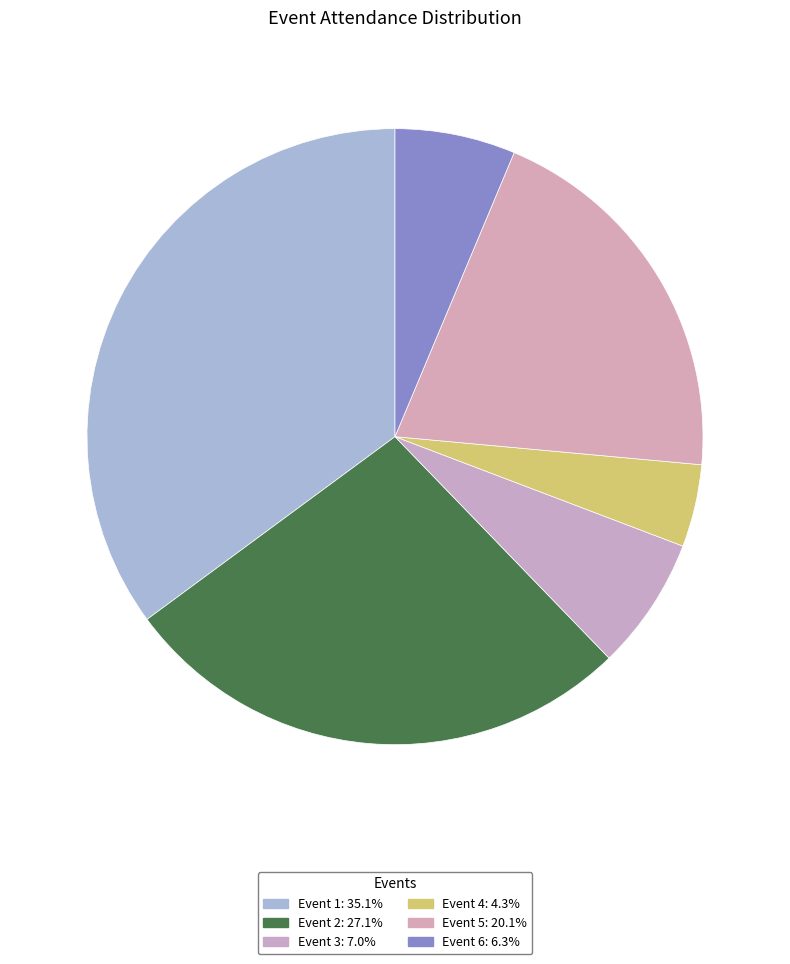

What is the largest slice in the pie chart?

Event 1